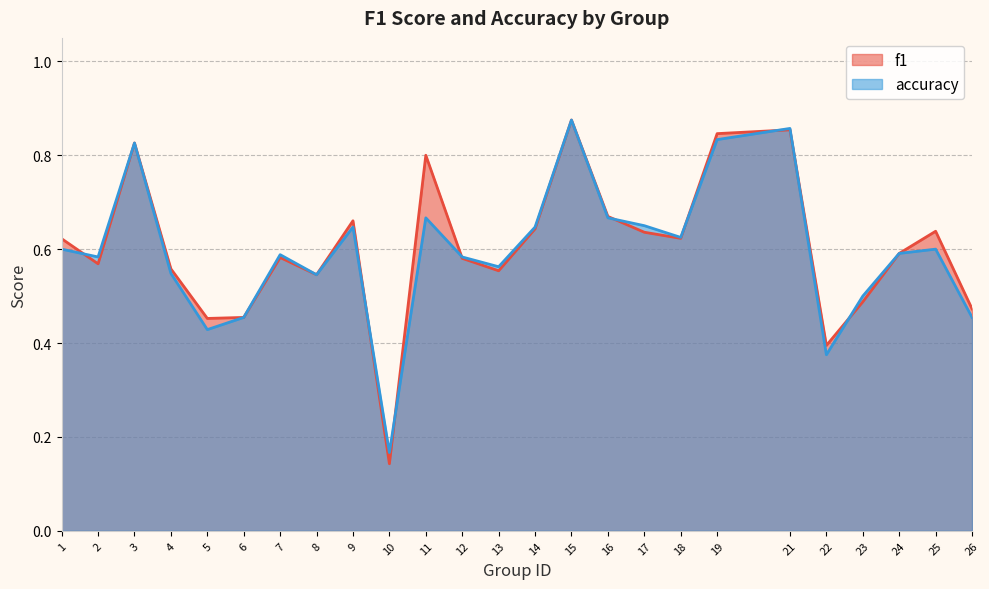

In f1, how many points are higher than both neighbors (excluding endpoints)?

7